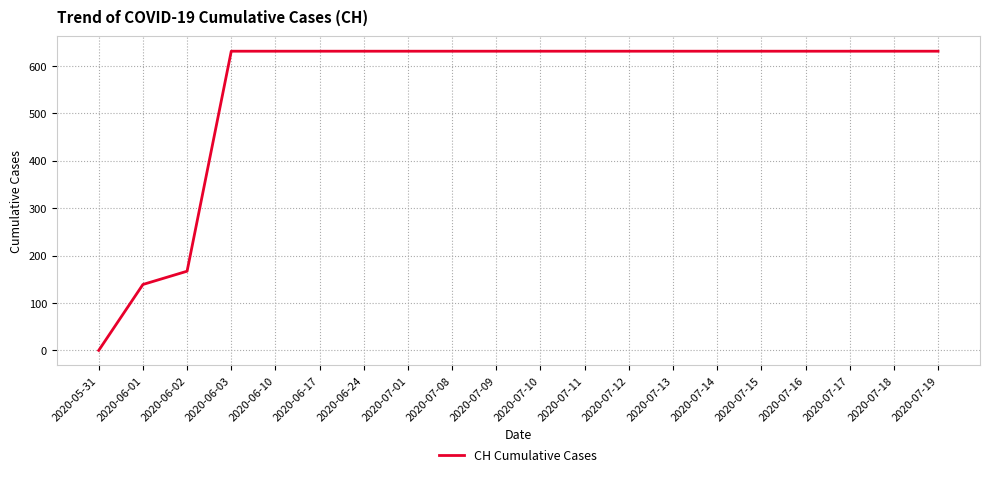

What position from the left is 2020-07-15?

16